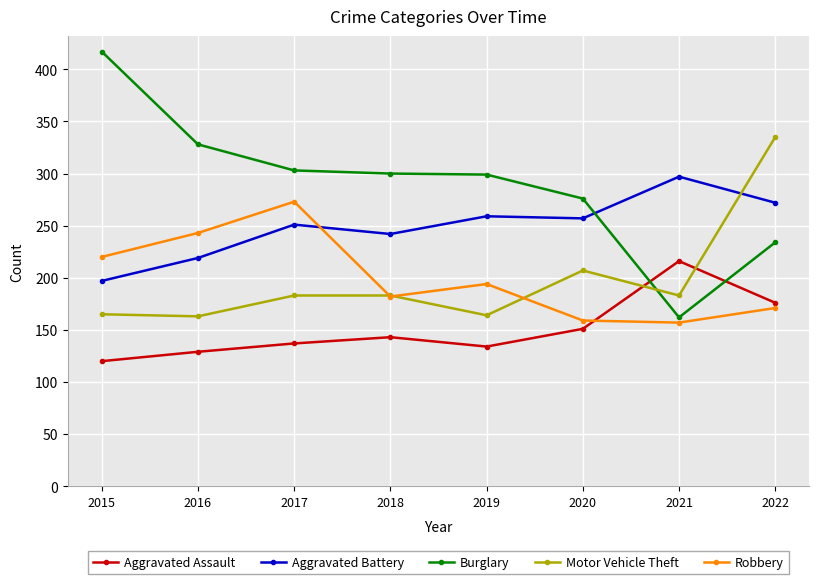

Is the value of Aggravated Battery at 2022 greater than the value of Aggravated Assault at 2022?

Yes